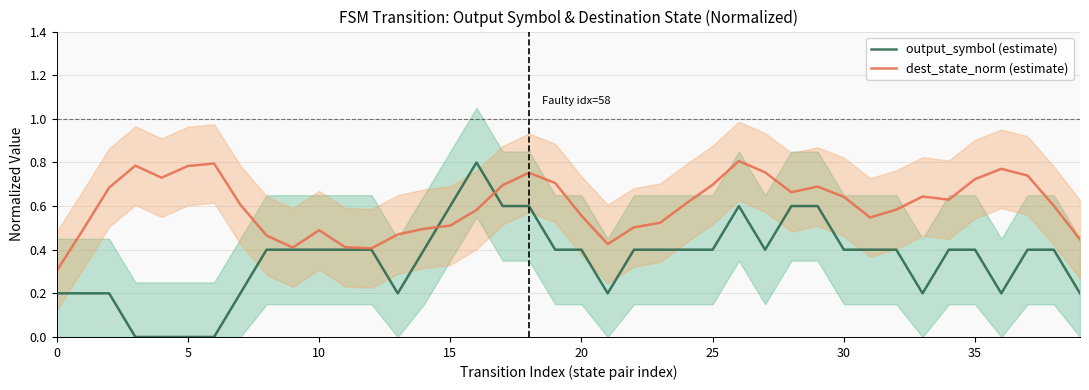

What is the total value across all series at 39?

0.6